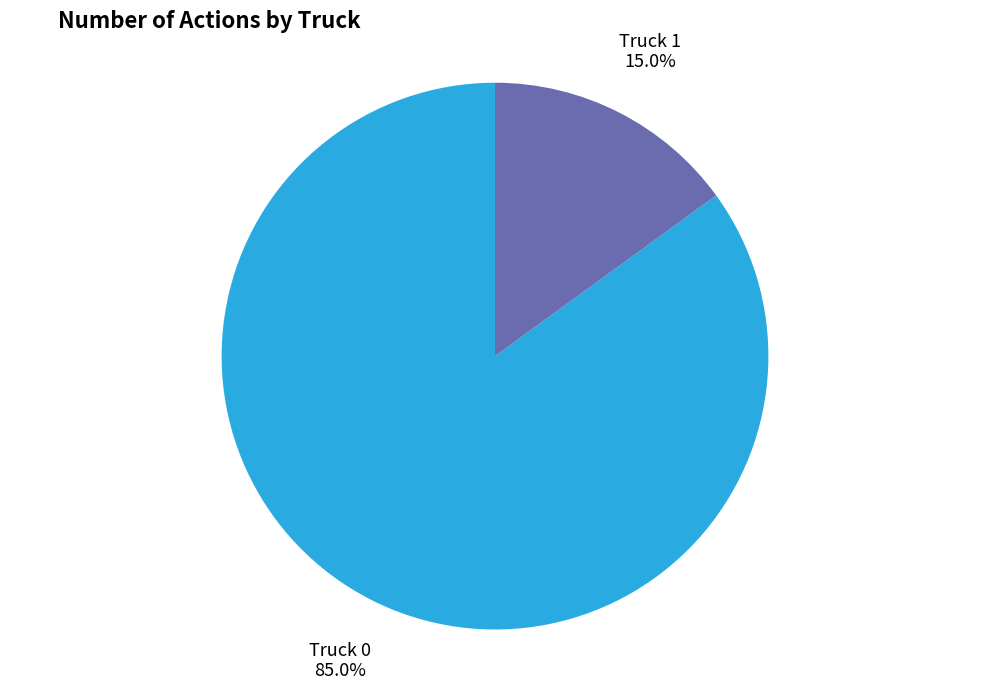

Is there any slice that represents more than half of the pie?

Yes